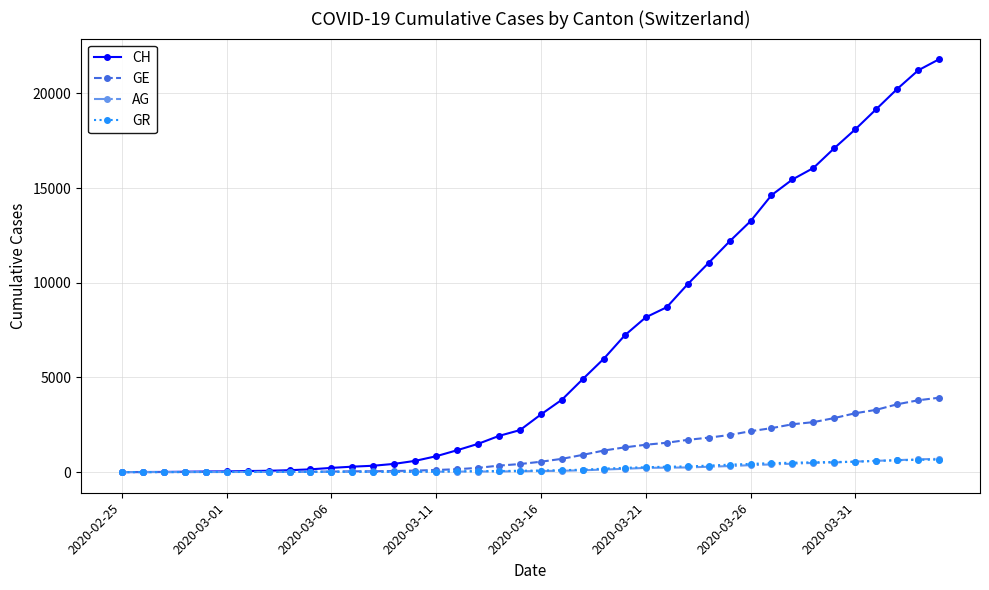

Which series has the largest total across all categories?

CH